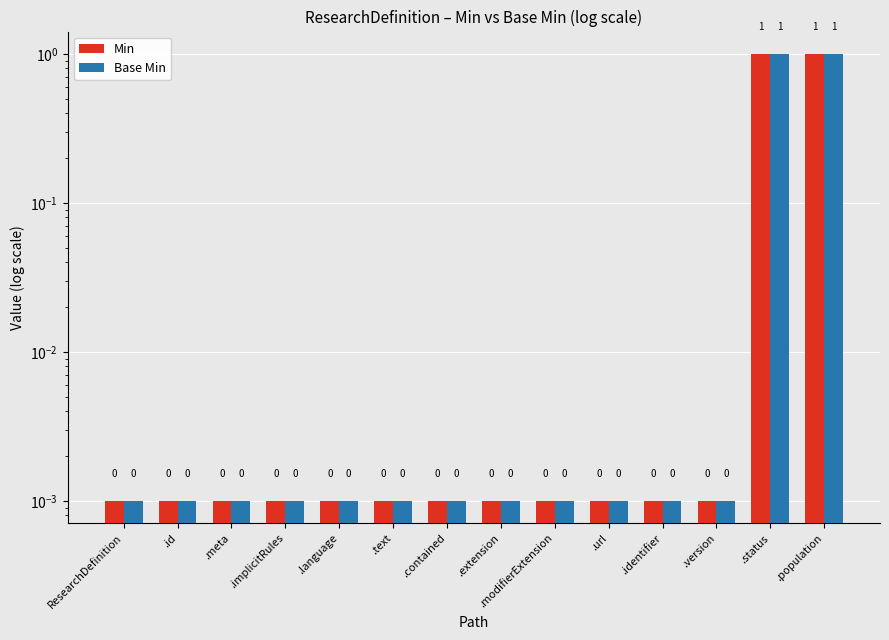

What is the maximum value for Base Min?

1.0